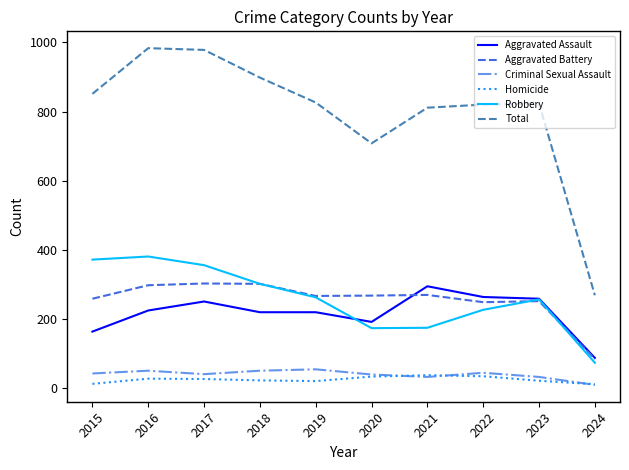

What is the minimum value for Criminal Sexual Assault?

10